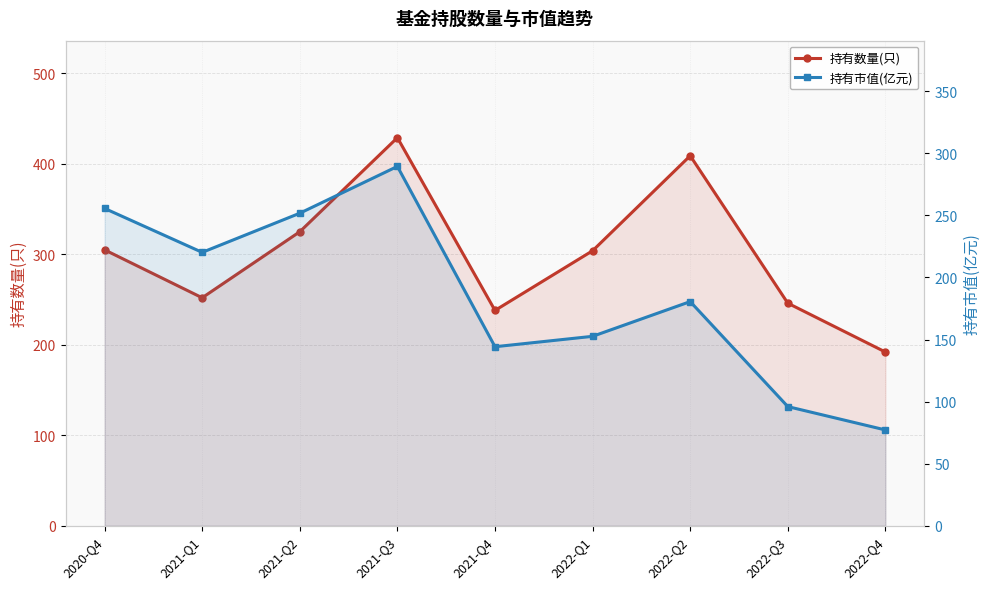

What is the value of the 持有市值(亿元) point at the 6th from the left?

152.6